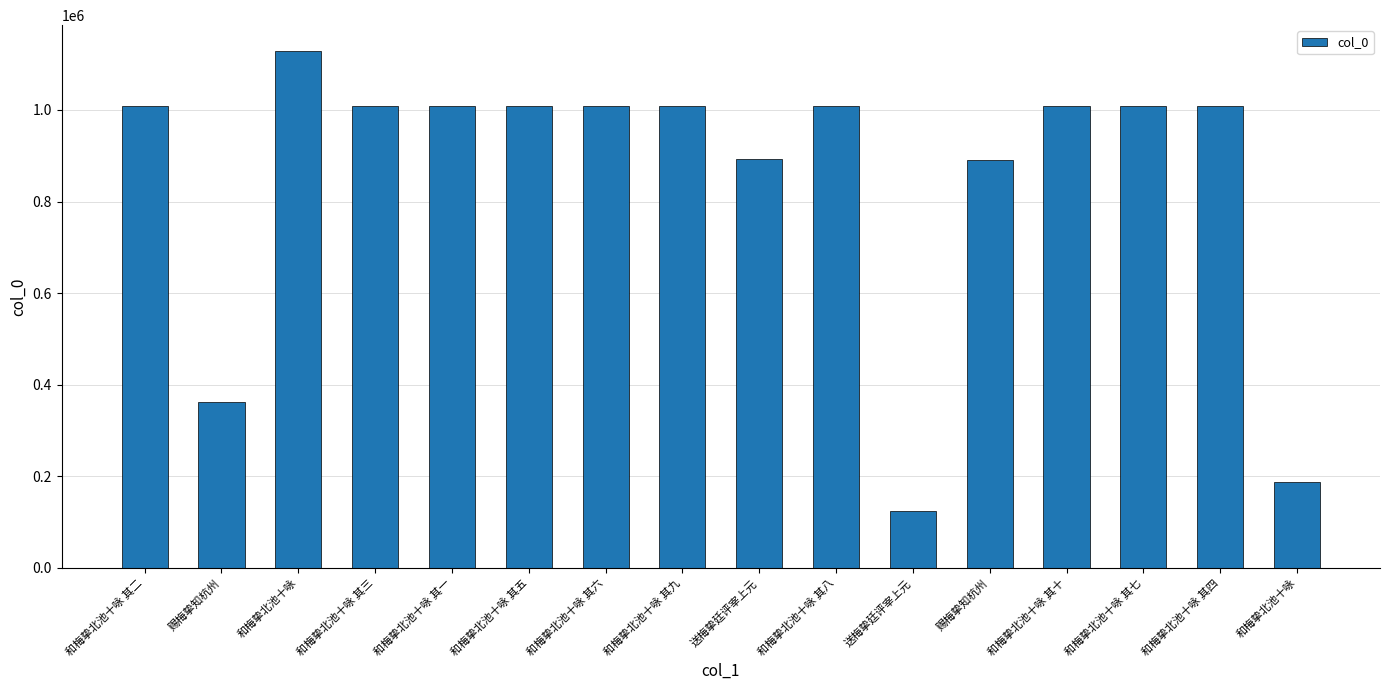

List the labels in order of value, smallest first.

送梅挚廷评宰上元, 和梅挚北池十咏, 赐梅挚知杭州, 赐梅挚知杭州, 送梅挚廷评宰上元, 和梅挚北池十咏 其八, 和梅挚北池十咏 其六, 和梅挚北池十咏 其九, 和梅挚北池十咏 其五, 和梅挚北池十咏 其七, 和梅挚北池十咏 其四, 和梅挚北池十咏 其一, 和梅挚北池十咏 其二, 和梅挚北池十咏 其十, 和梅挚北池十咏 其三, 和梅挚北池十咏